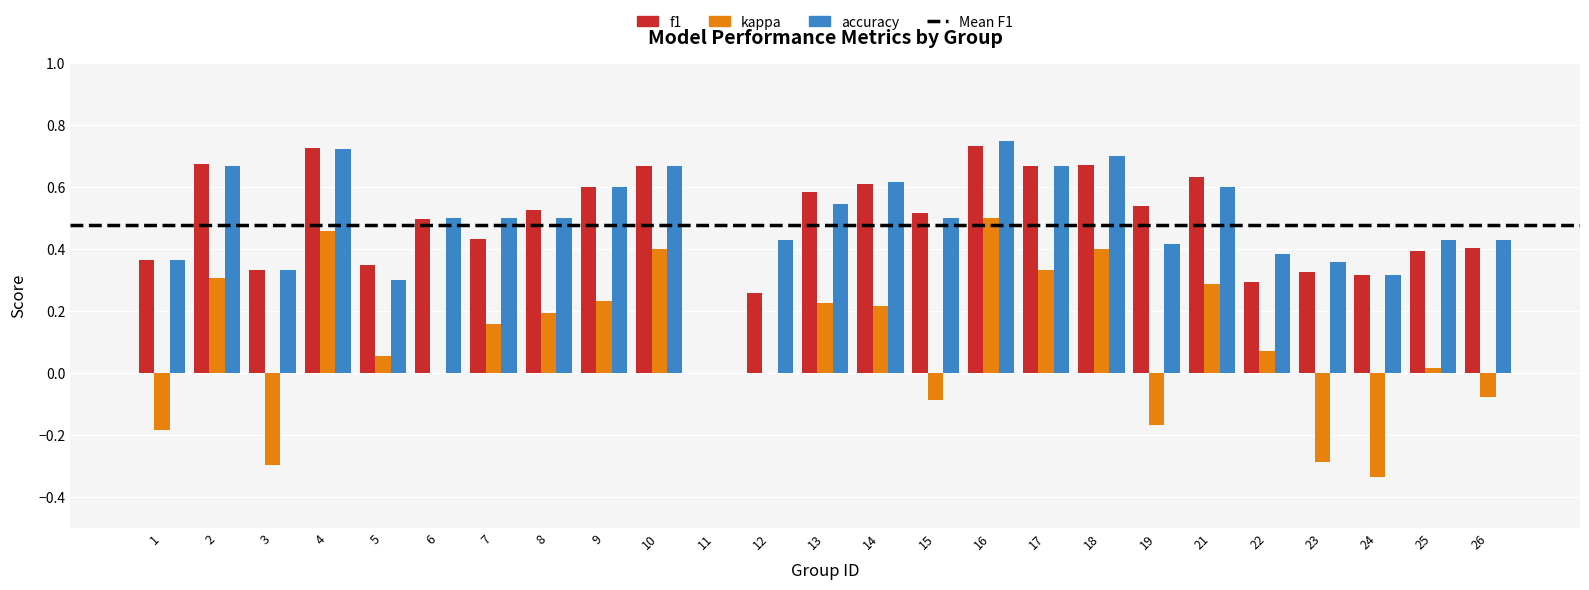

How many distinct data groups are displayed?

3